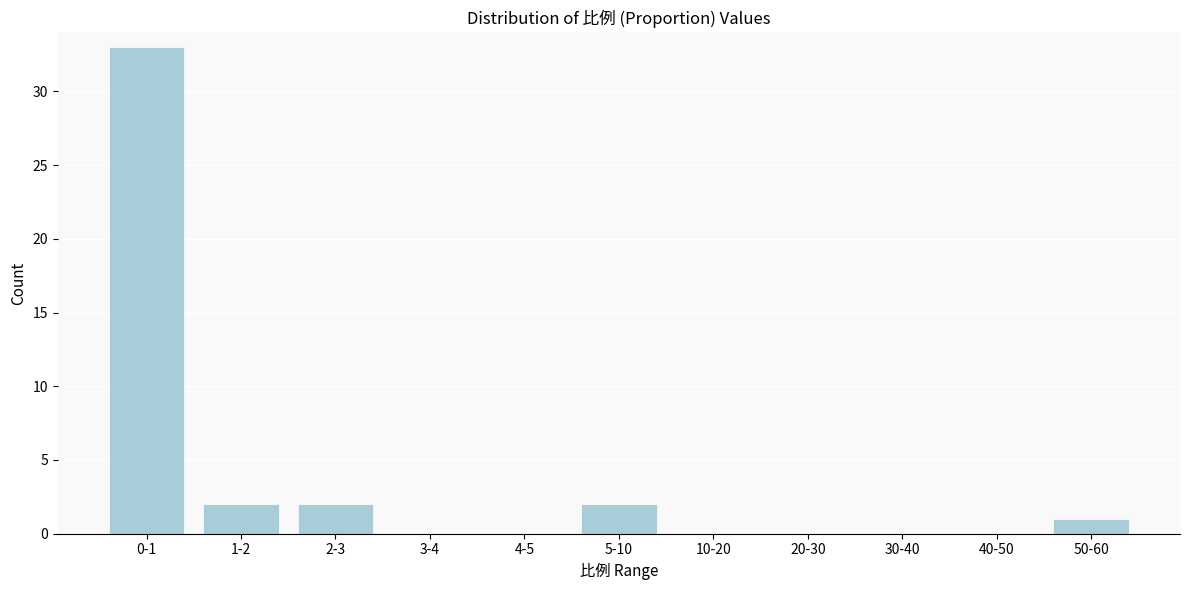

Reading left to right, list all the values displayed in this chart.

0-1=33	1-2=2	2-3=2	3-4=0	4-5=0	5-10=2	10-20=0	20-30=0	30-40=0	40-50=0	50-60=1